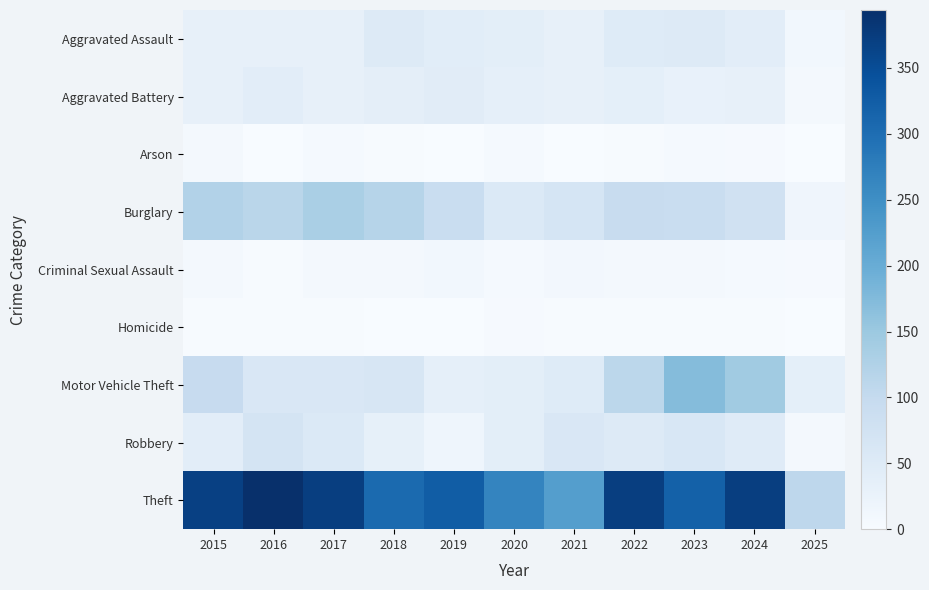

Between 2020 and 2022, which series saw the biggest shift?

Theft